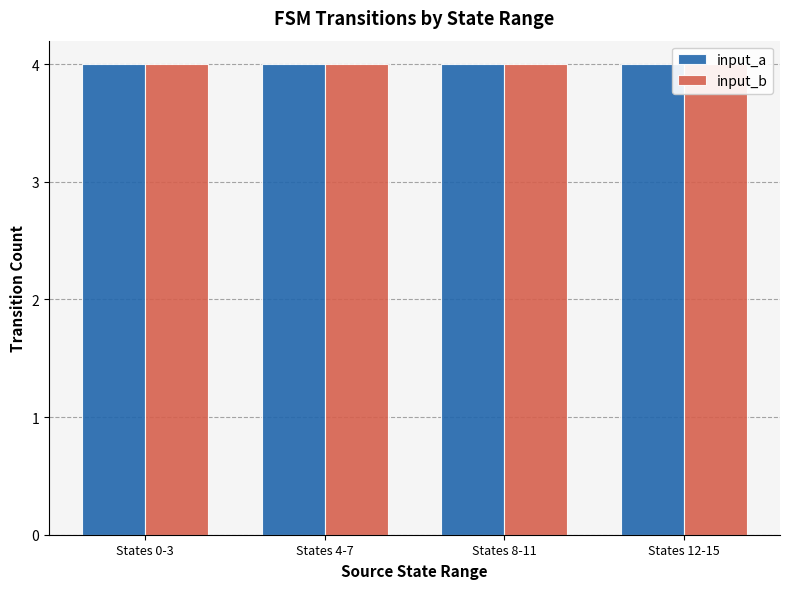

The value of input_a at 39-51 is 7. True or false?

False